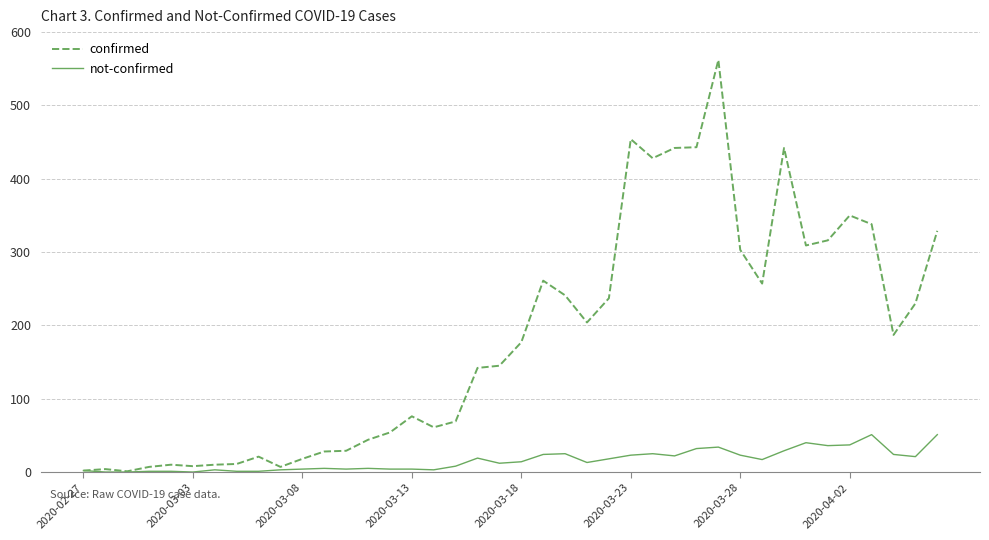

How many series are shown in this chart?

2